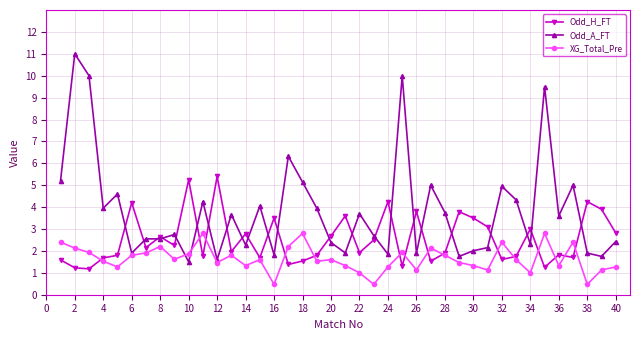

What is the greatest value displayed?

11.0